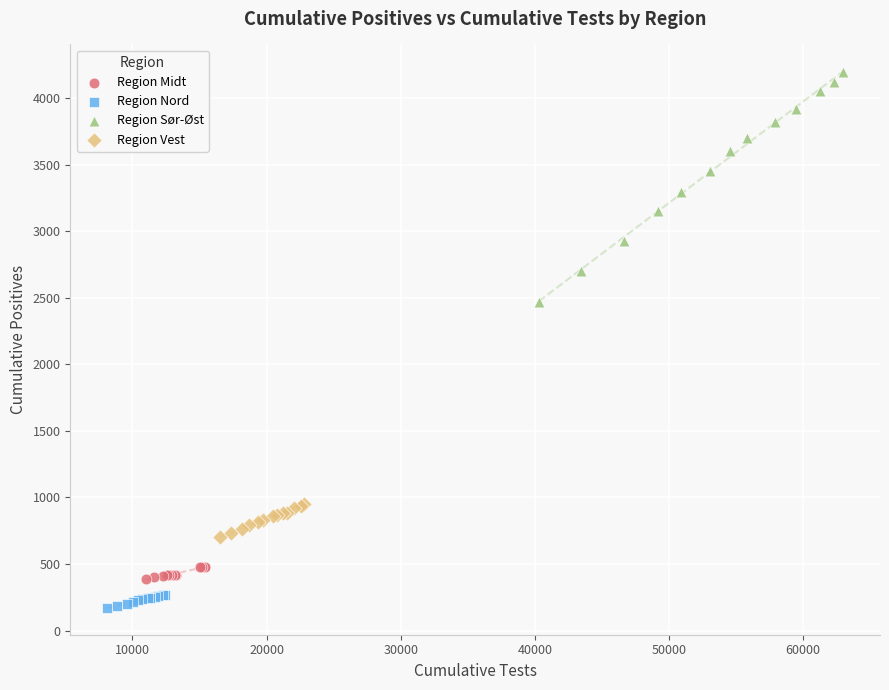

Which series contains the lowest Y value?

Region Nord